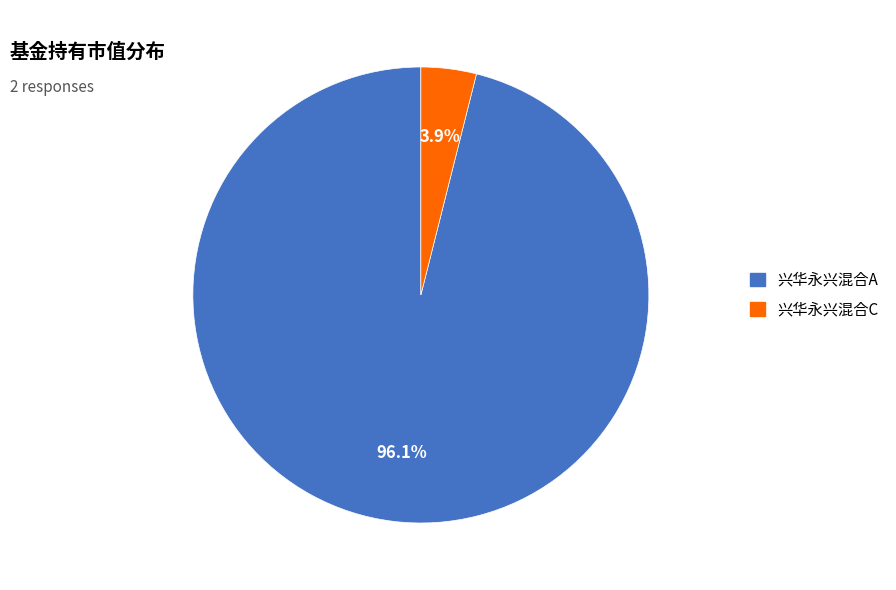

To the nearest percent, what is the average slice percentage?

50%